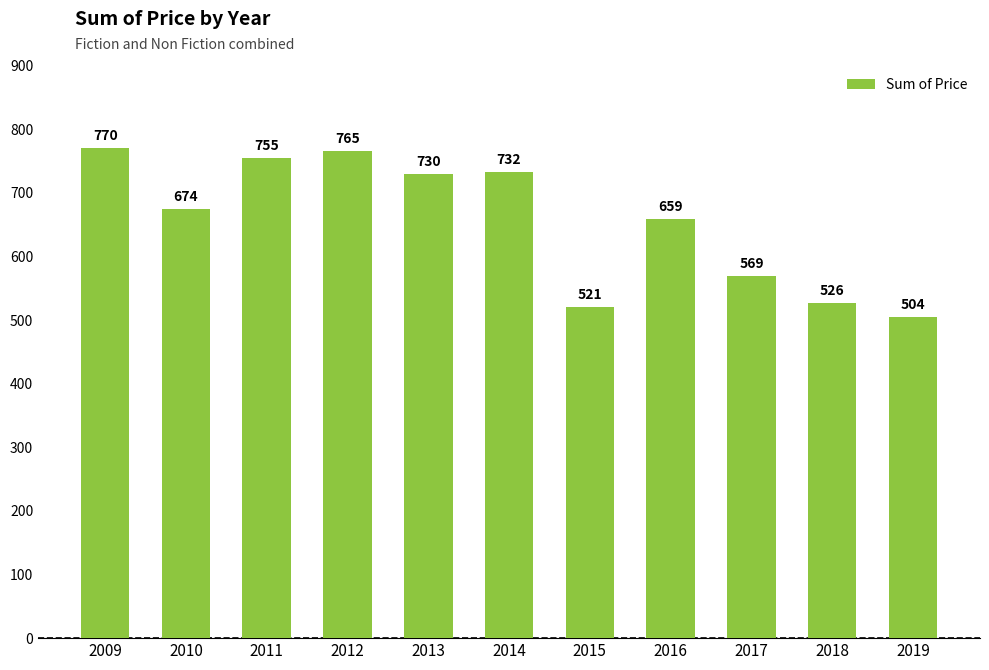

Is it true that the value at 2013 is 730?

True